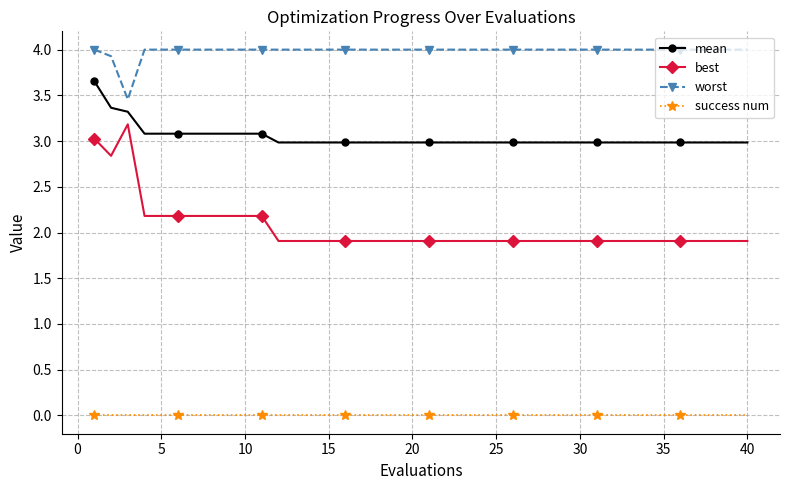

What is the difference between the second highest and second lowest values in the mean series?

0.4